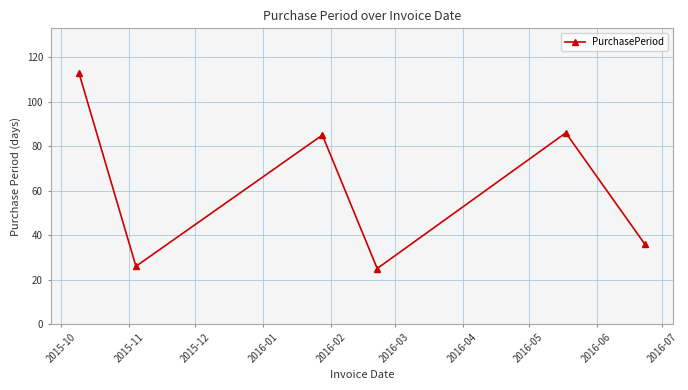

What is the greatest value displayed?

113